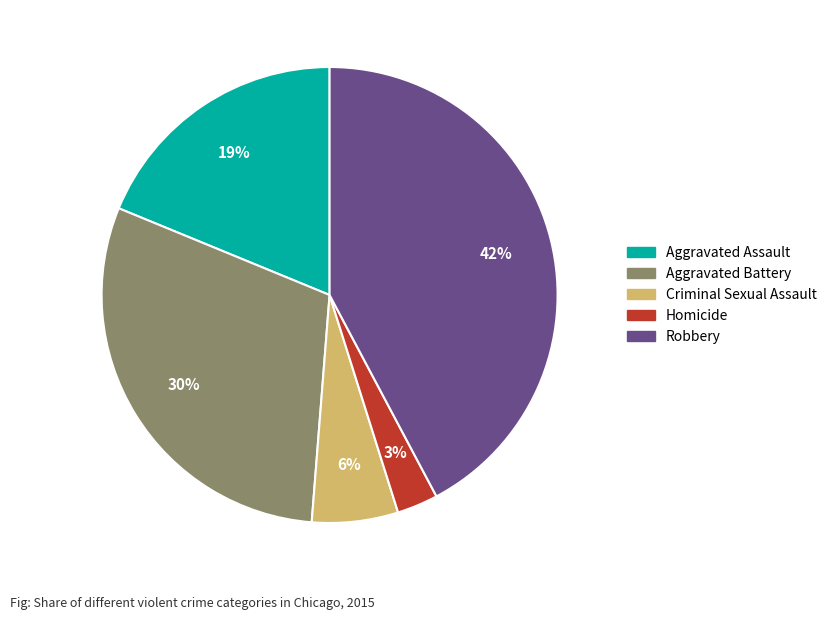

Count the number of slices in the pie.

5